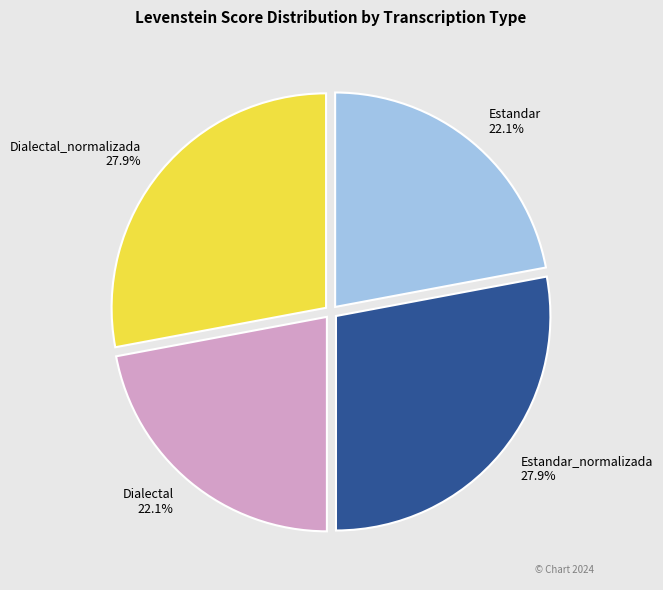

Is the sum of Estandar_normalizada and Dialectal_normalizada greater than half?

Yes